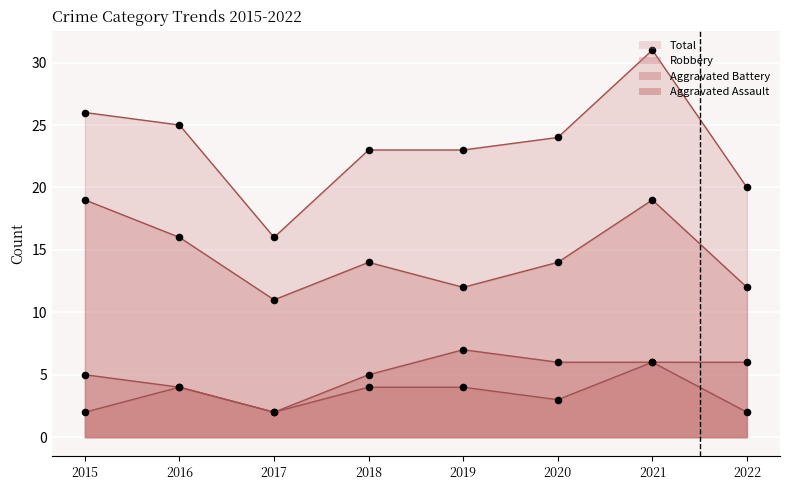

Which series reaches the minimum Y coordinate?

Aggravated Assault